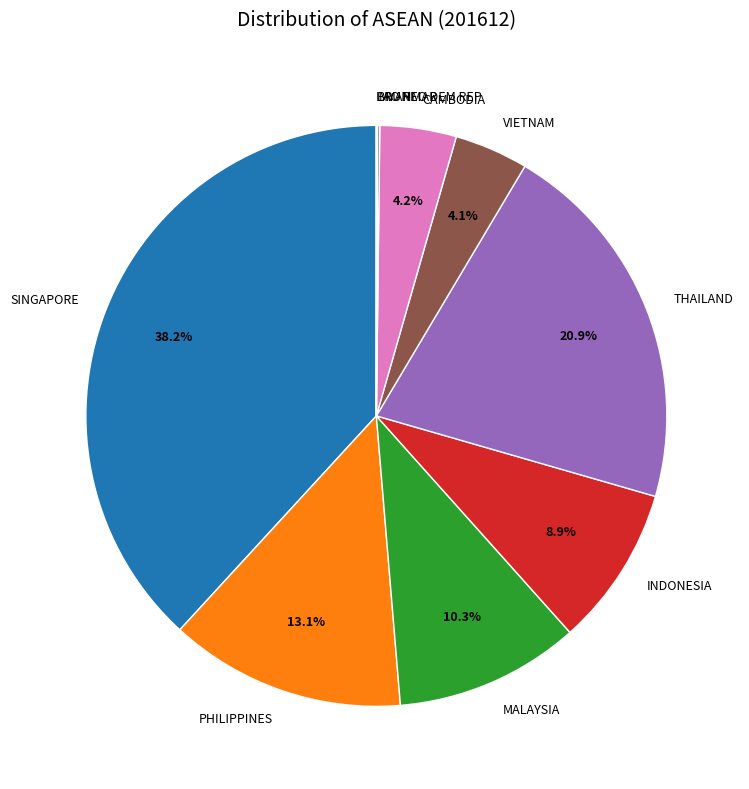

Is there any slice that represents more than half of the pie?

No